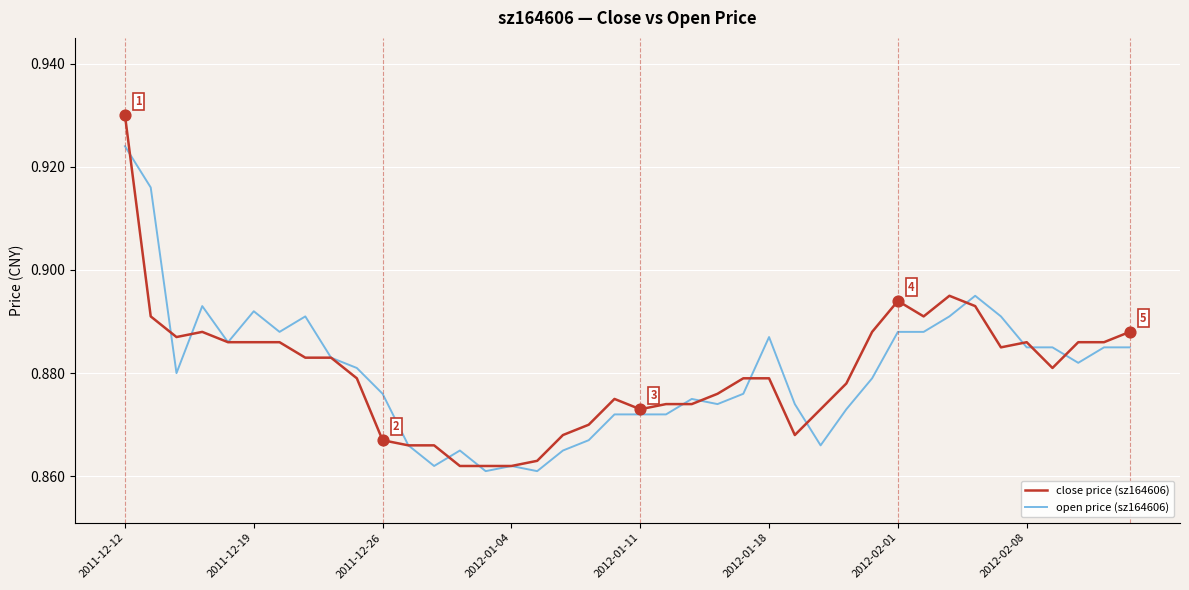

Rank the series by their maximum value, from lowest to highest.

open price (sz164606), close price (sz164606)